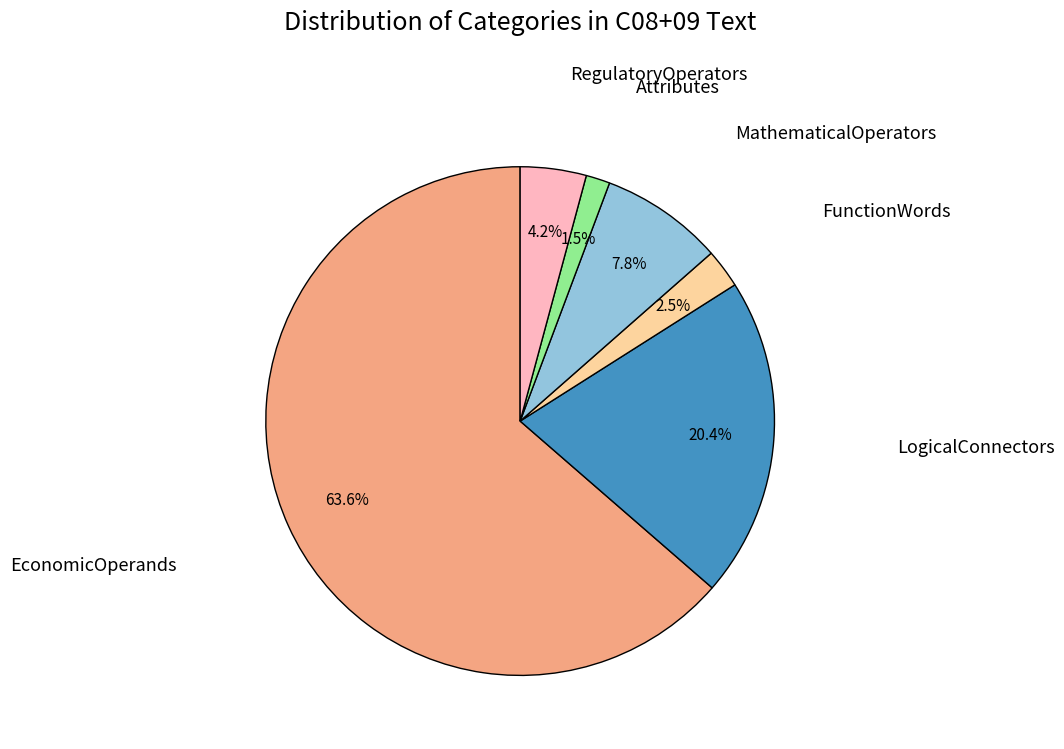

Is there any slice that represents more than half of the pie?

Yes